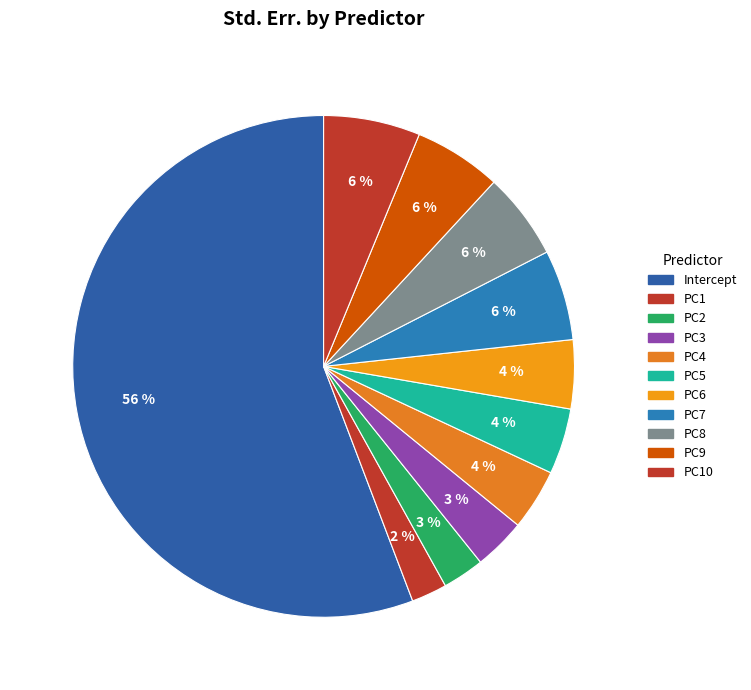

Count the number of slices in the pie.

11